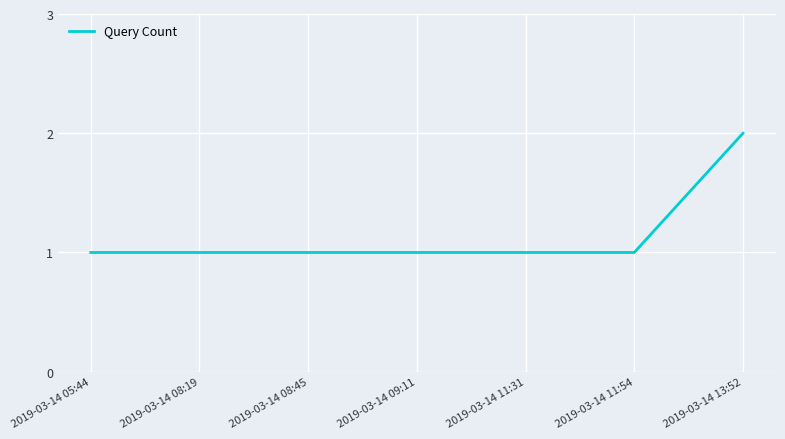

What is the ratio of the value at 2019-03-14 09:11 to the value at 2019-03-14 05:44?

1.0